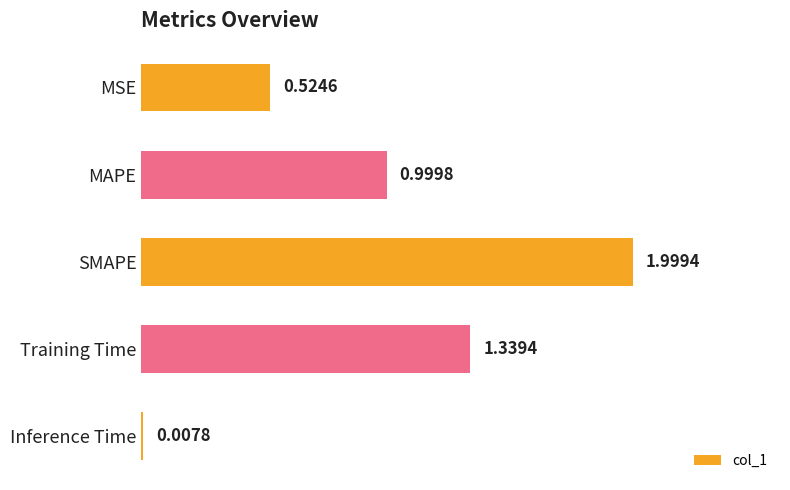

What is the greatest value displayed?

2.0